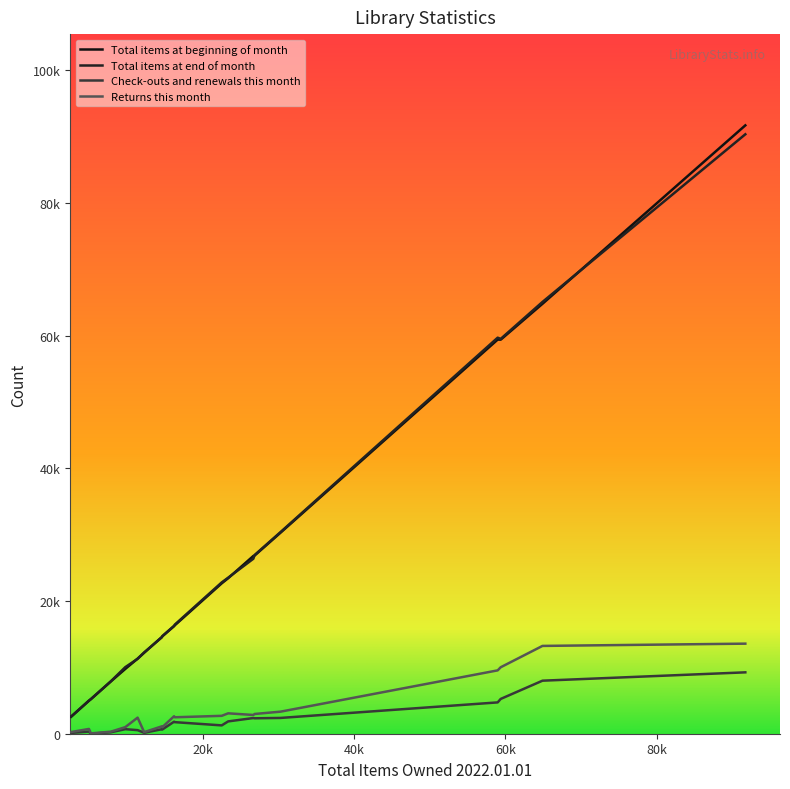

Does the chart have visible grid lines?

No